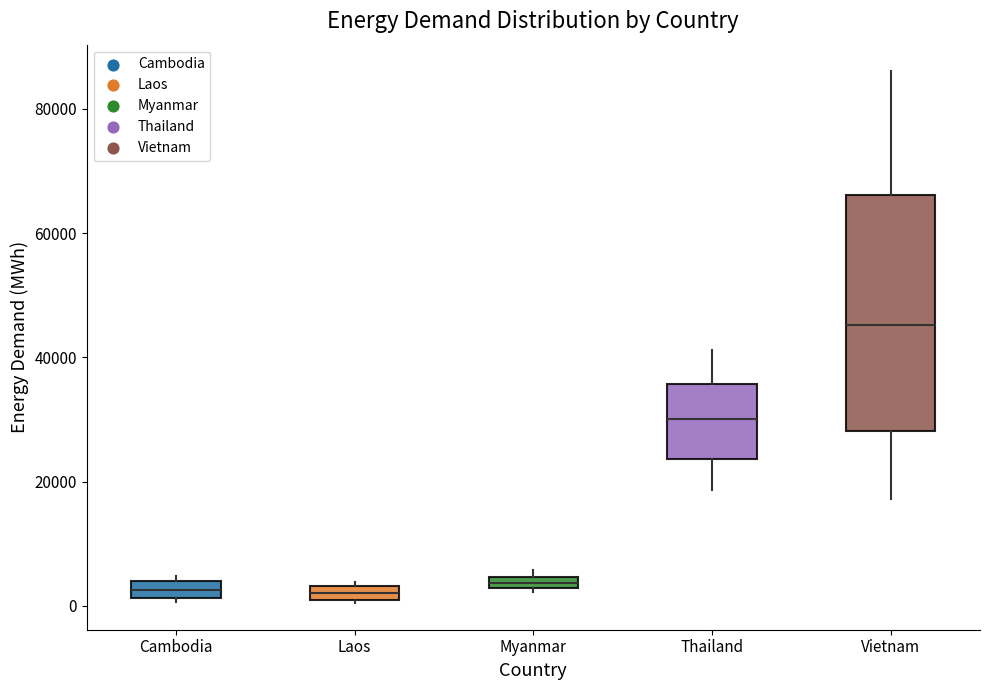

Where does the median line of the box for Thailand sit on the y-axis? The values are not printed on the chart, so give them approximately, as read against the axis.

30000